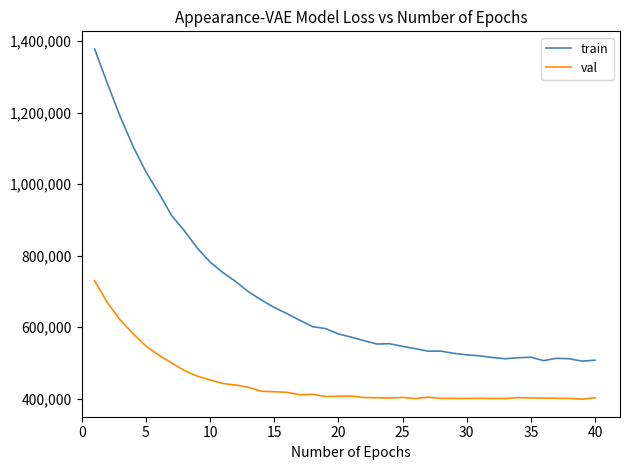

List the series in order of their peak value, highest first.

train, val